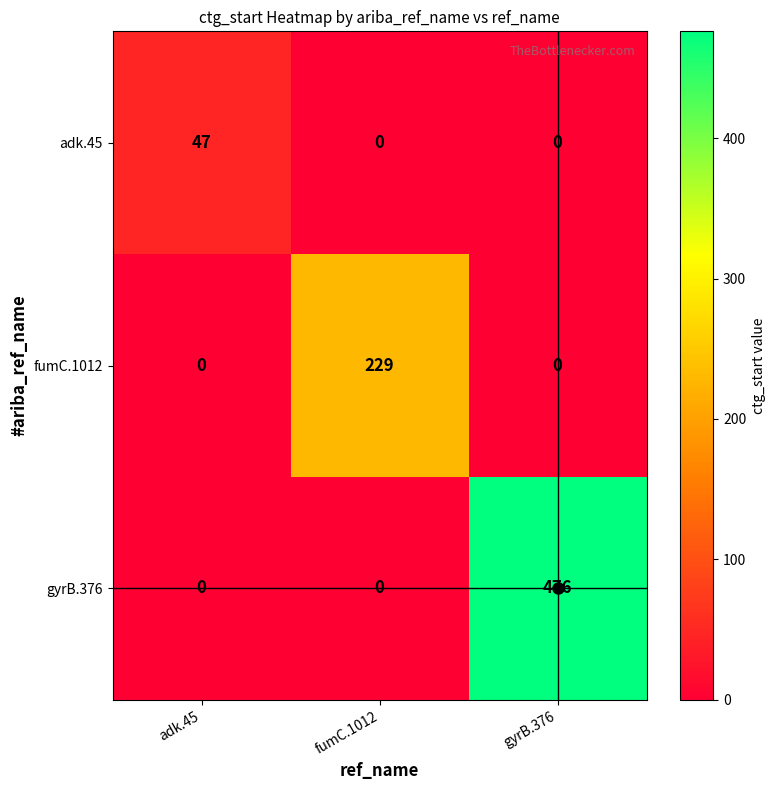

Which category has the highest value across all series?

gyrB.376